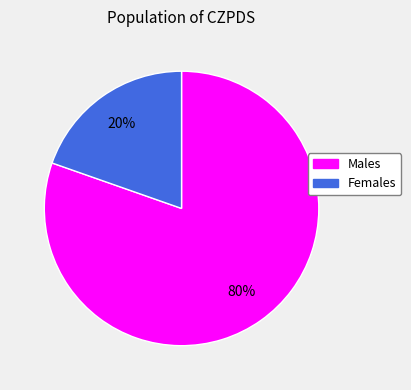

Does any single category account for the majority?

Yes